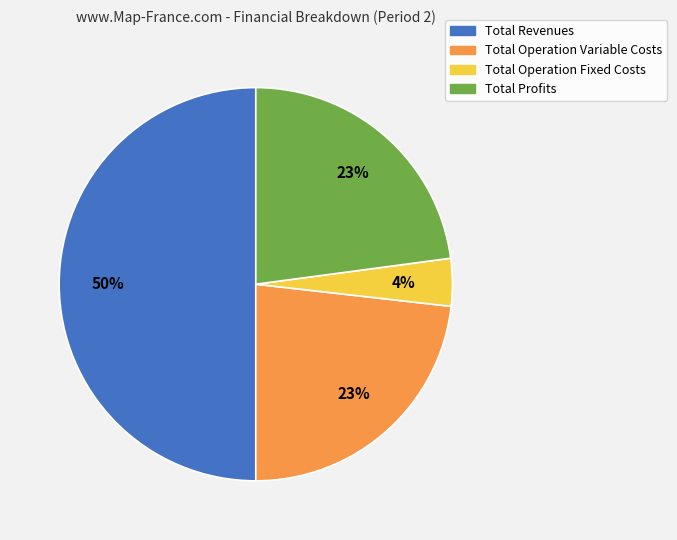

Count the number of slices in the pie.

4